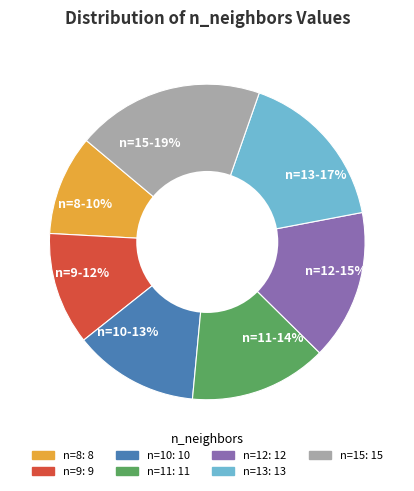

Between n=10-13% and n=15-19%, which is larger?

n=15-19%